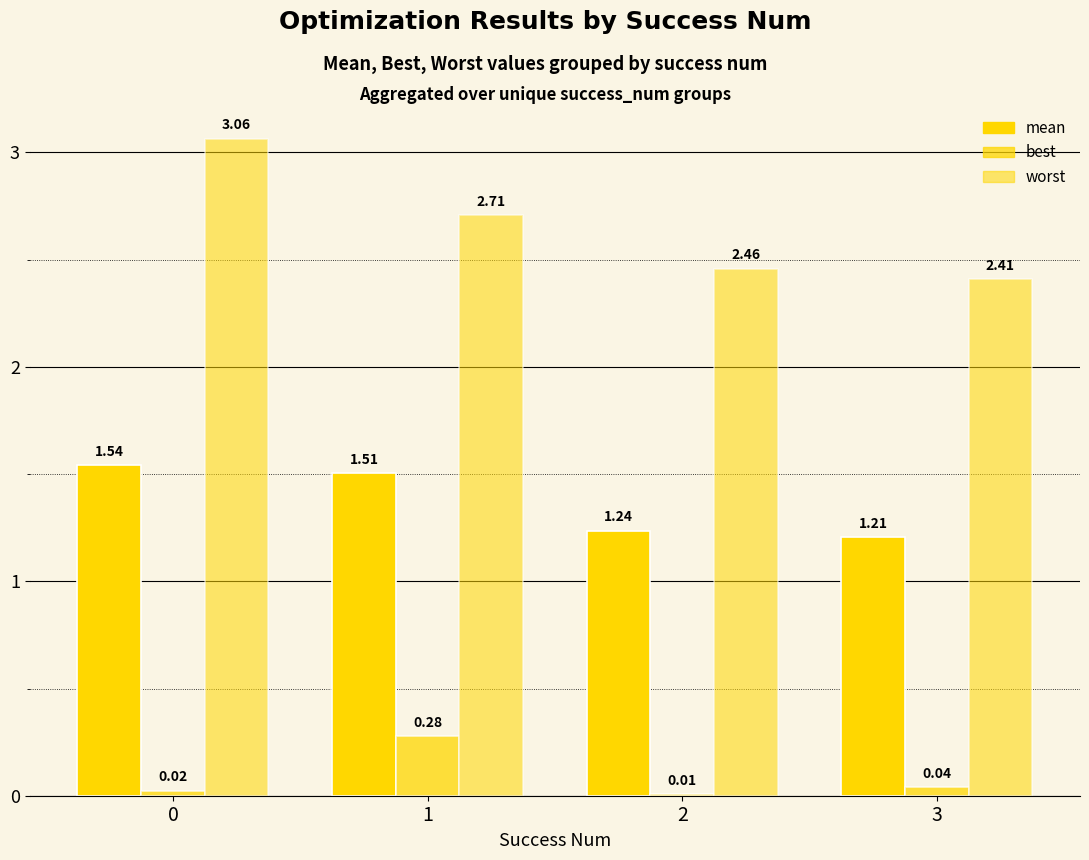

How many data points does each series have?

4